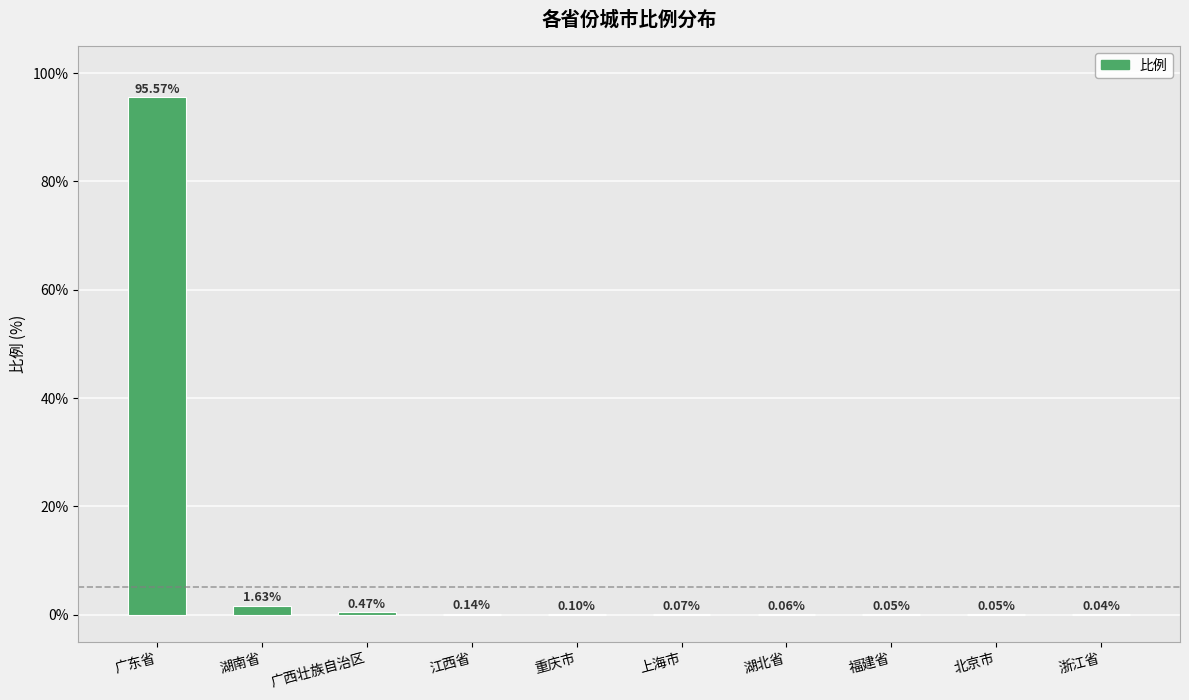

Which label corresponds to the largest value in the chart?

广东省